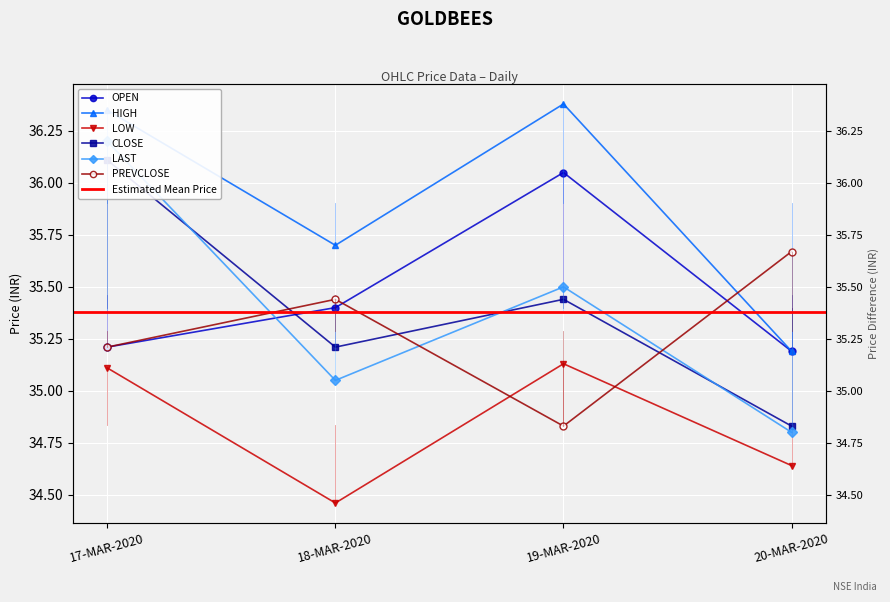

What is the label of the 2nd point from the right?

19-MAR-2020